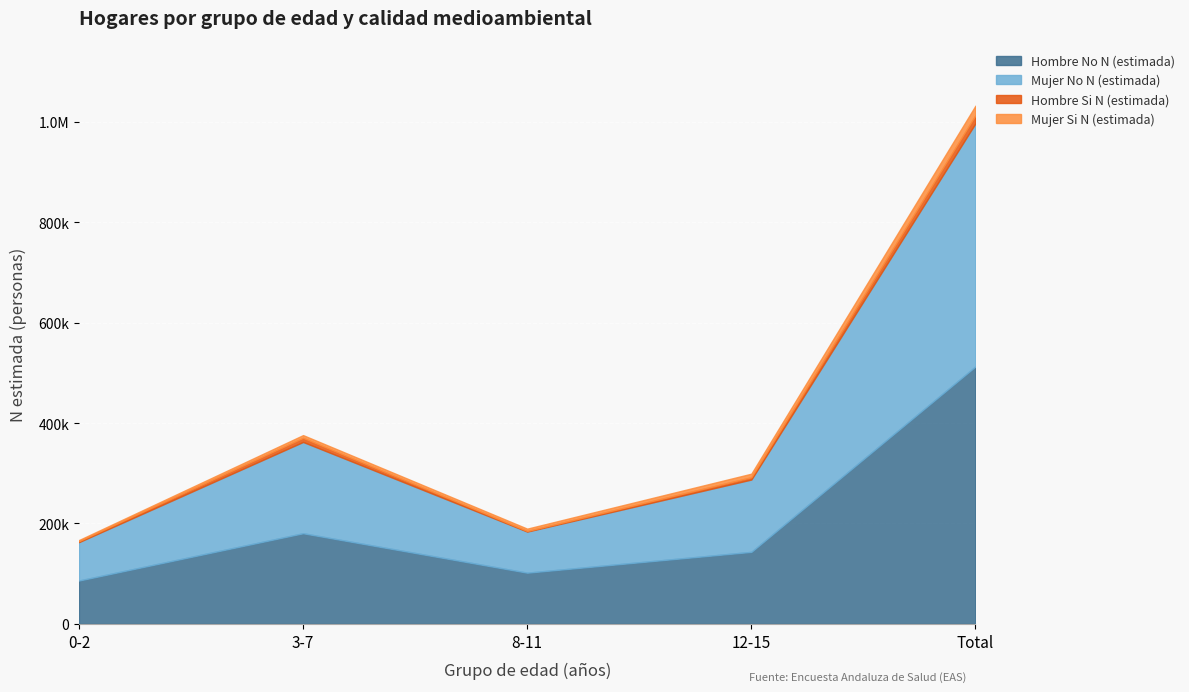

The value of Mujer Si N (estimada) at 0-2 is 763. True or false?

False